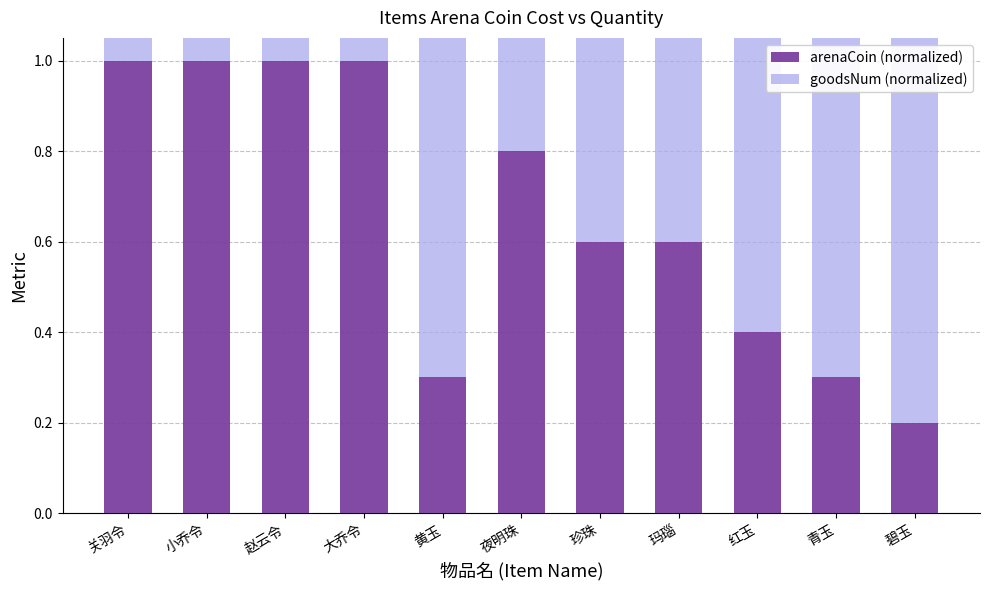

Reading left to right, transcribe all the data shown in this chart.

arenaCoin (normalized): 关羽令=1.0	小乔令=1.0	赵云令=1.0	大乔令=1.0	黄玉=0.3	夜明珠=0.8	珍珠=0.6	玛瑙=0.6	红玉=0.4	青玉=0.3	碧玉=0.2
goodsNum (normalized): 关羽令=0.2	小乔令=1.0	赵云令=0.2	大乔令=1.0	黄玉=1.0	夜明珠=1.0	珍珠=1.0	玛瑙=1.0	红玉=1.0	青玉=1.0	碧玉=1.0